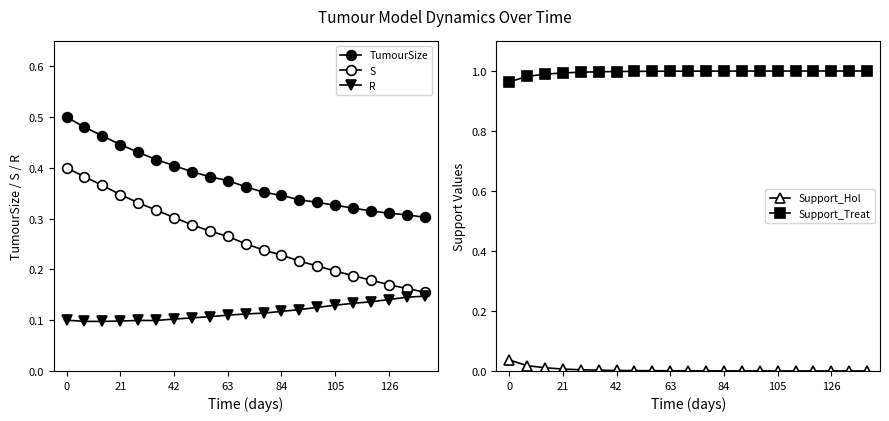

True or false: Support_Hol and Support_Treat cross at least once.

False